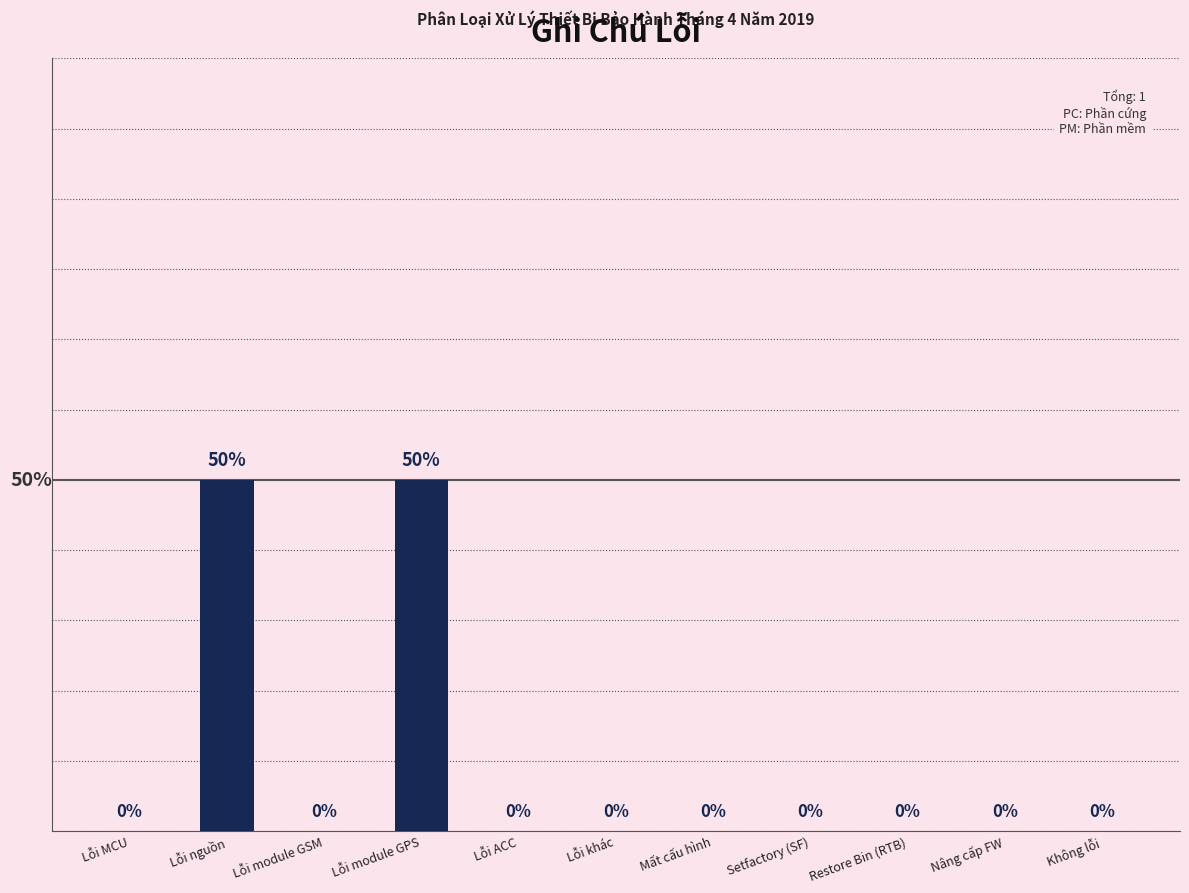

Which has a higher value, Setfactory (SF) or Lỗi nguồn?

Lỗi nguồn